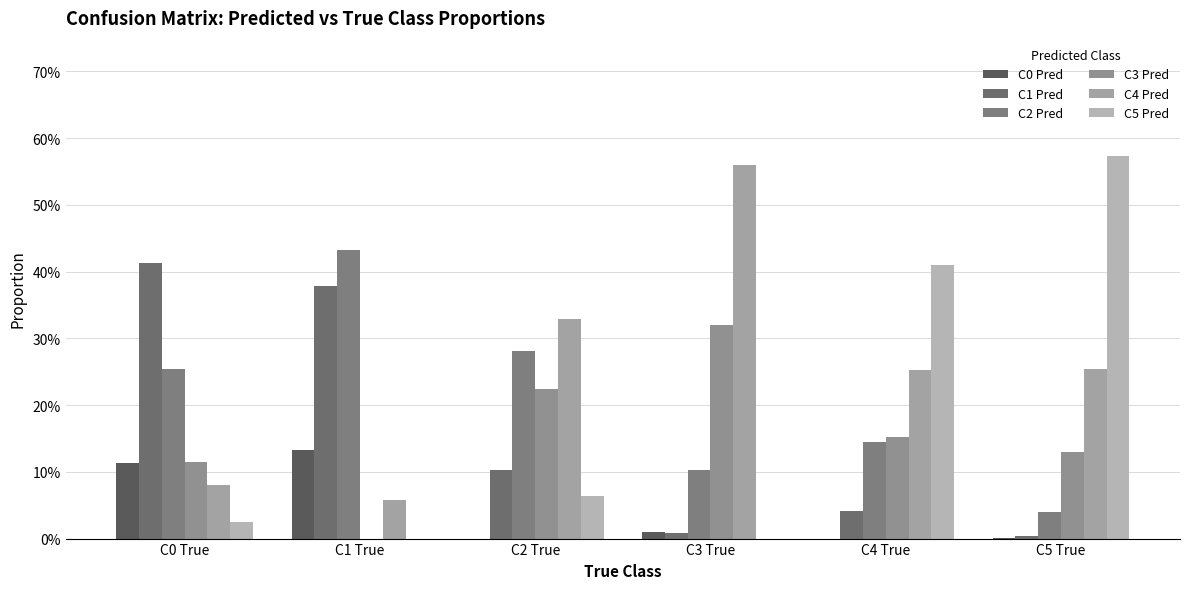

Does the chart contain stacked bars?

No